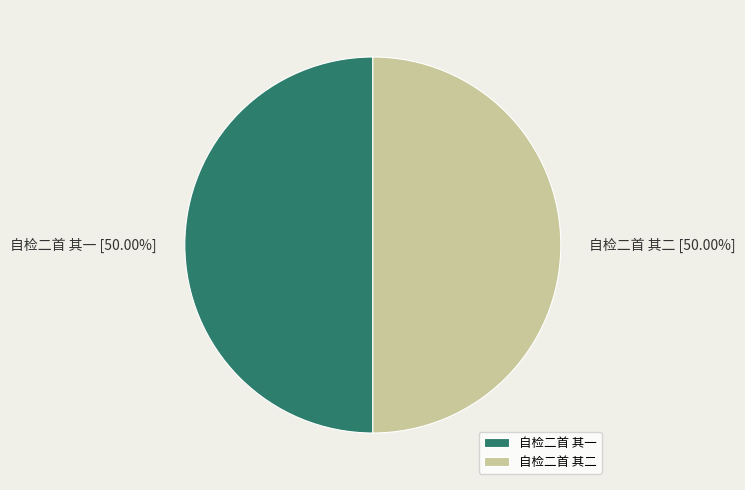

What percentage is the 自检二首 其二 slice, to the nearest percent?

50%